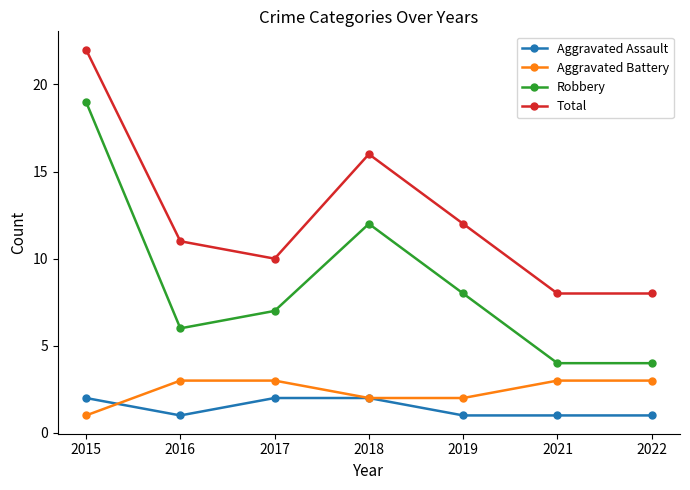

True or false: Aggravated Battery has more than 2 points higher than both neighbors.

False